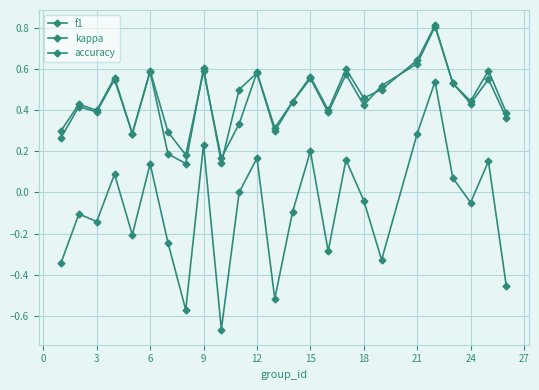

How many data points does each series have?

25